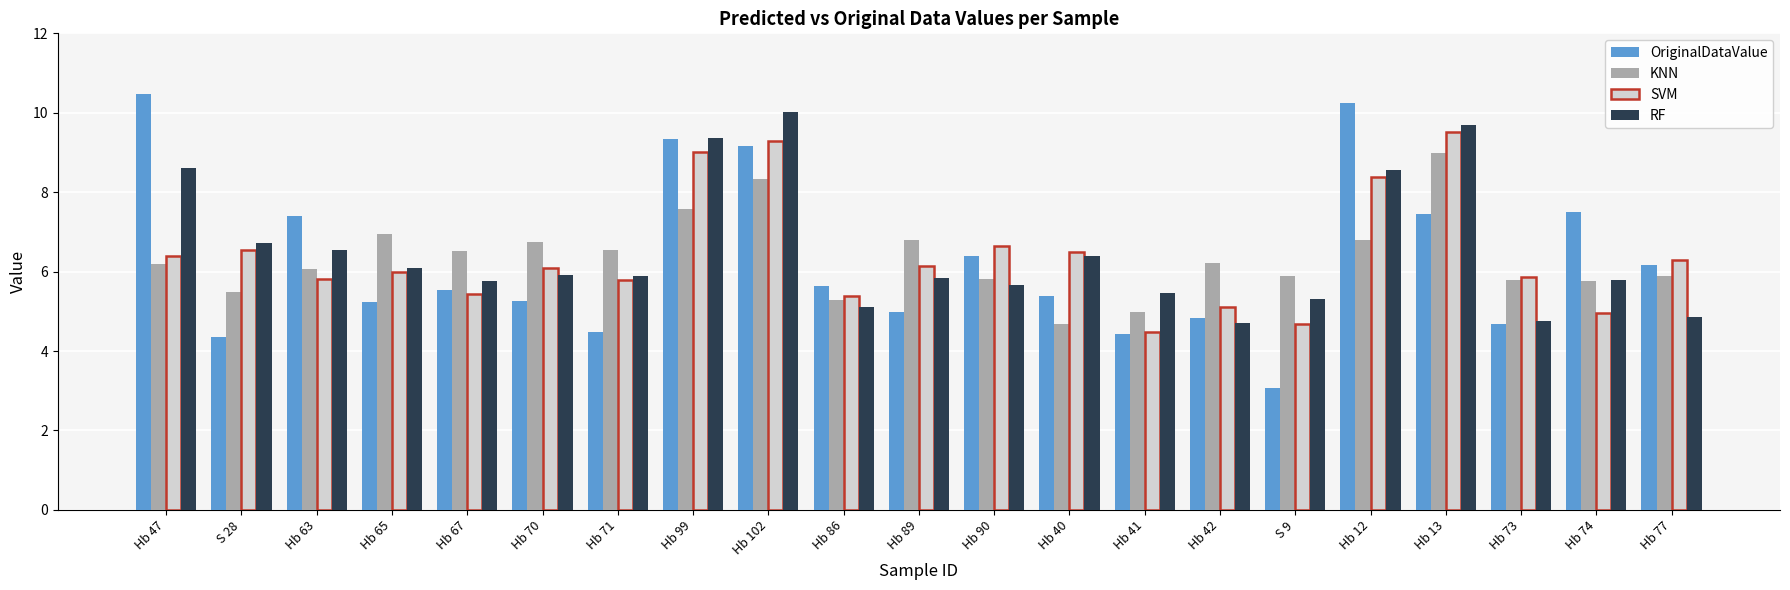

What is the spread (max minus min) of values at Hb 42?

1.5